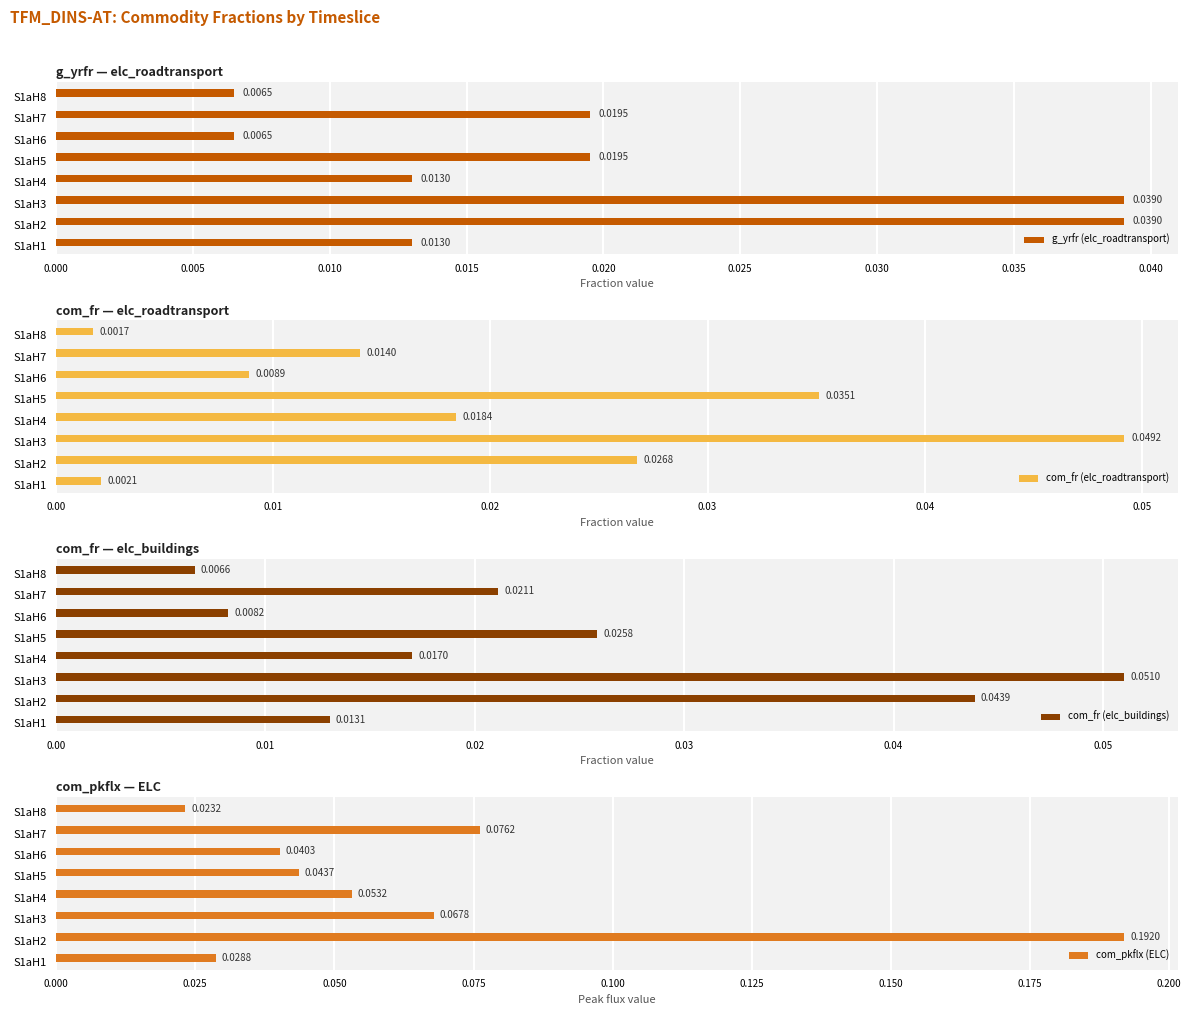

Rank the series by their maximum value, from highest to lowest.

com_pkflx (ELC), com_fr (elc_buildings), com_fr (elc_roadtransport), g_yrfr (elc_roadtransport)